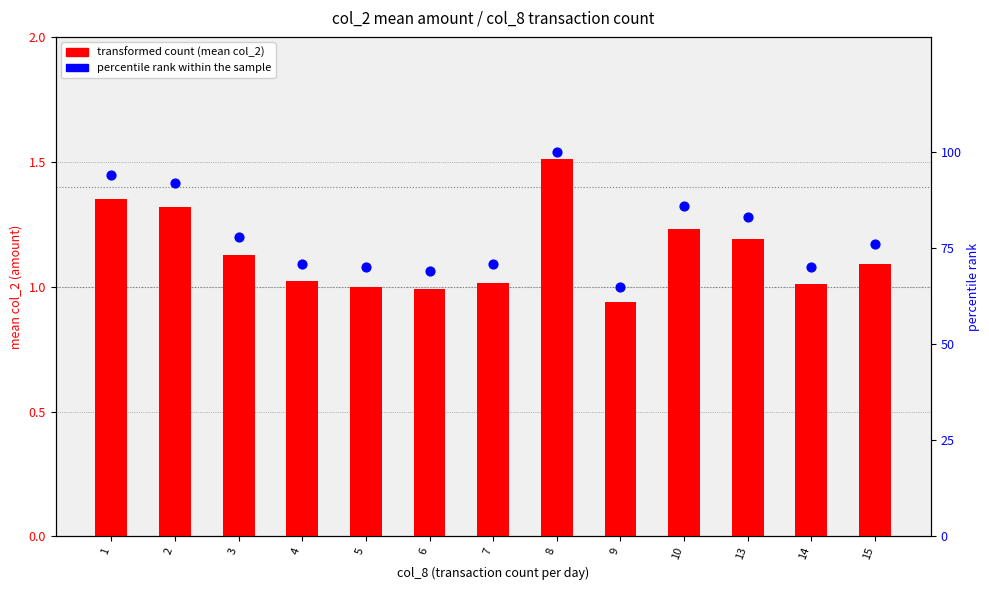

At how many categories does at least one series exceed 37?

13